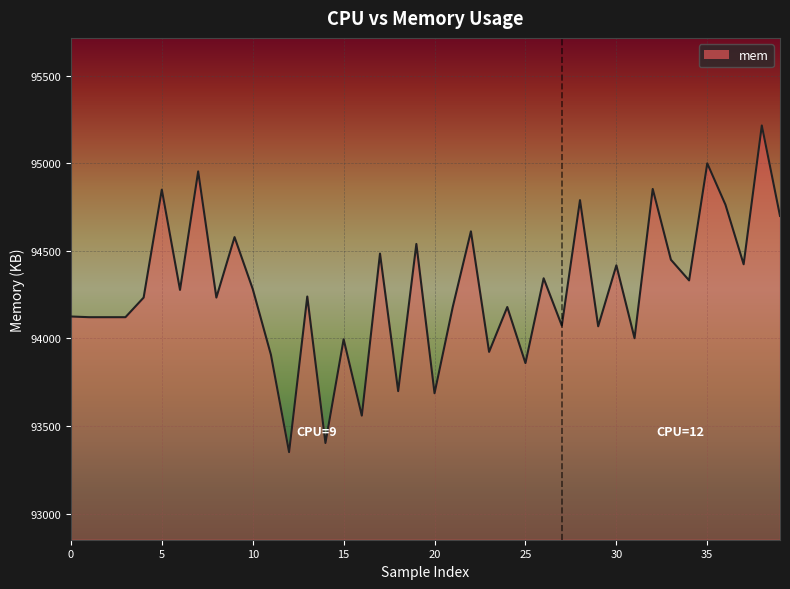

What is the approximate value at 21, to the nearest 100?

94200